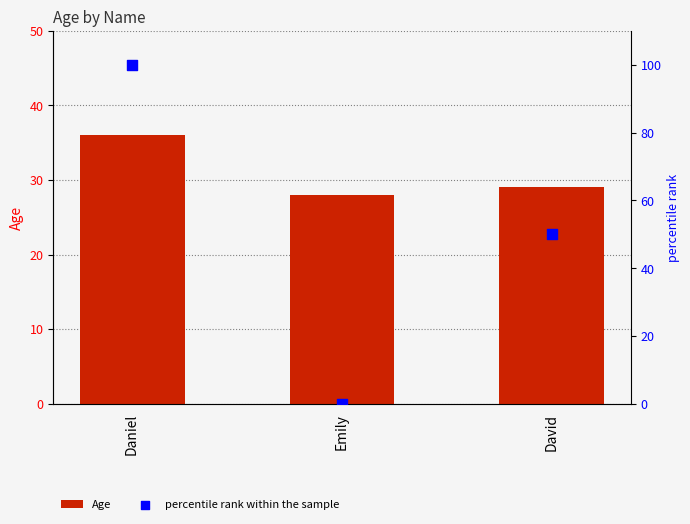

Is the value of percentile rank within the sample at Emily greater than the value of Age at David?

No